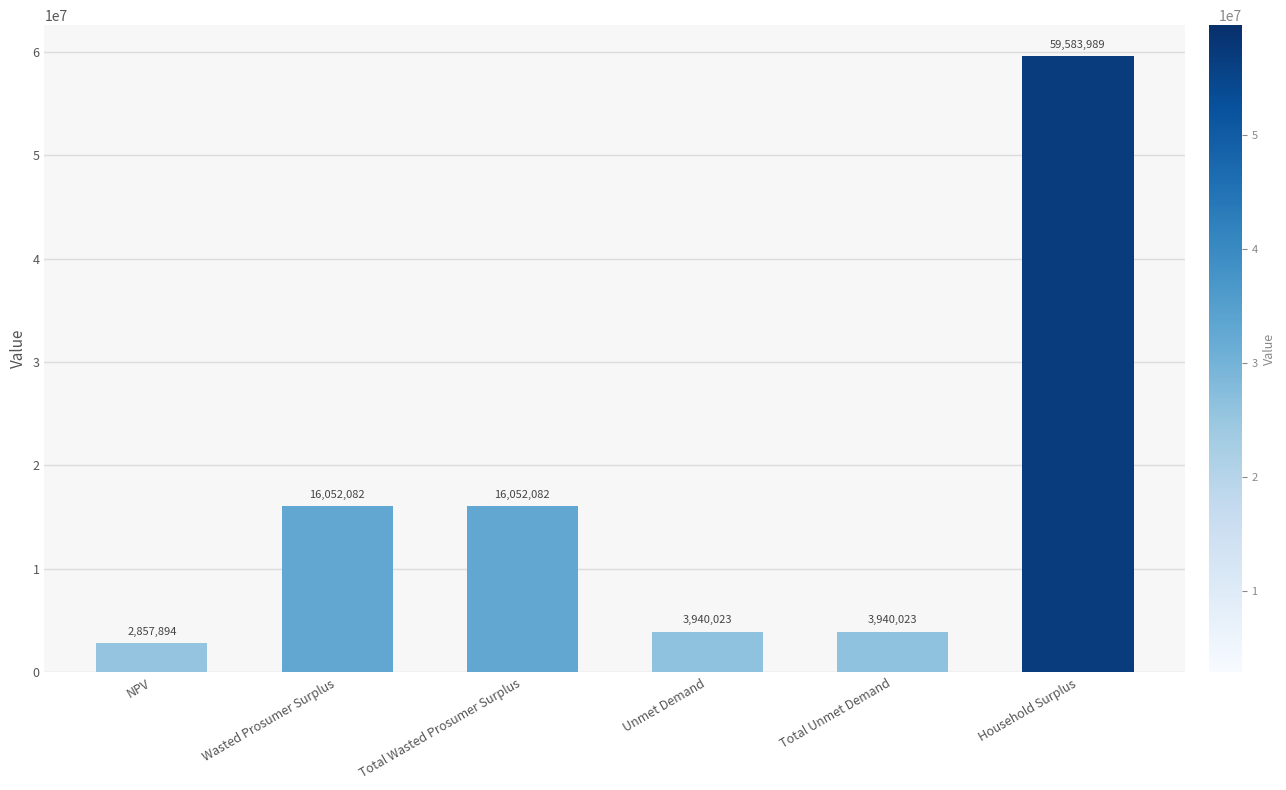

What is the change in value from Unmet Demand to Household Surplus?

+55643965.7